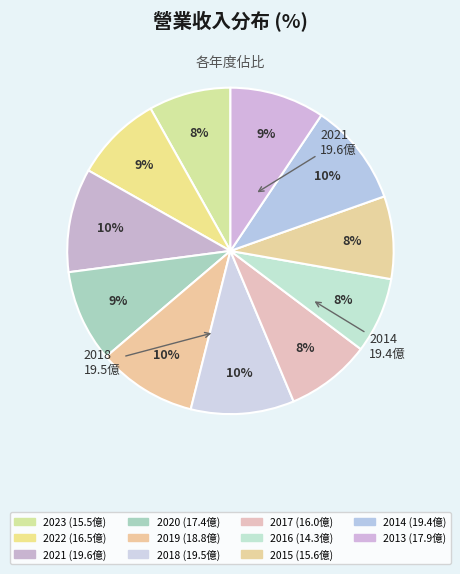

Count the number of slices in the pie.

11